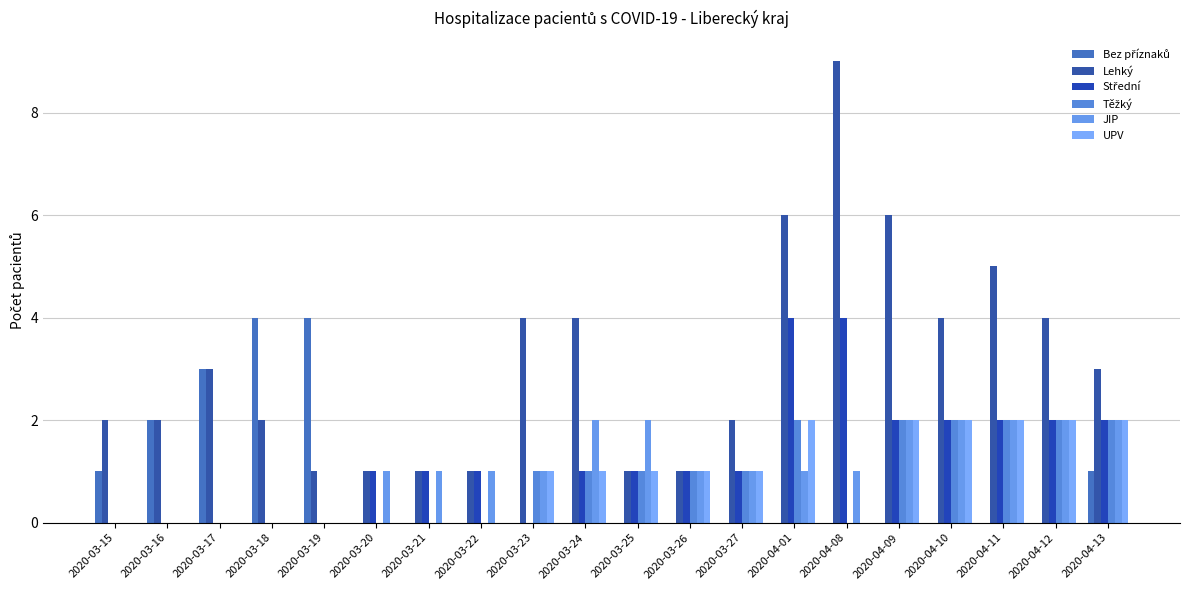

How many groups of bars are there?

20